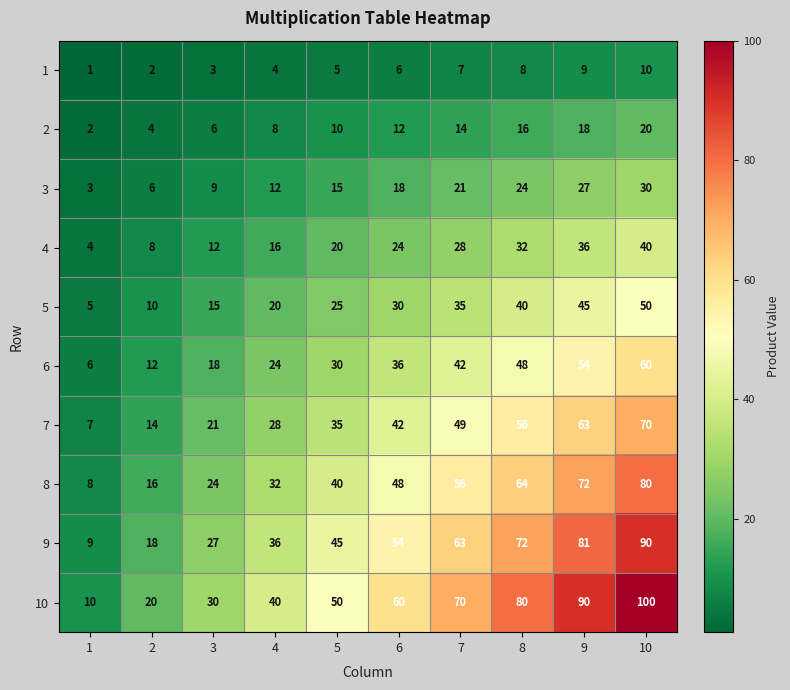

At how many categories does at least one series exceed 47?

6